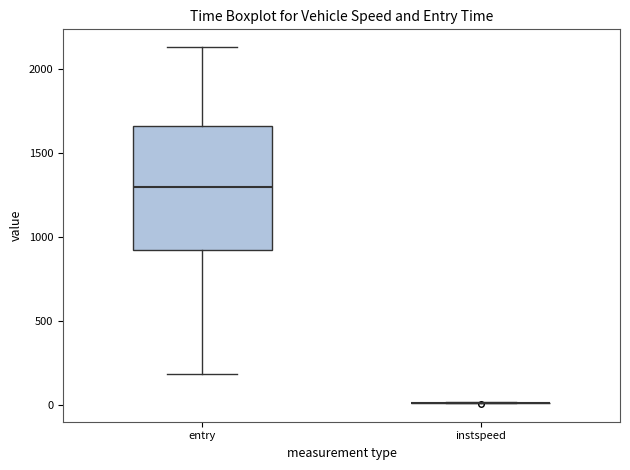

Reading left to right, read every box against the y-axis: the position of its median line, the range the box covers, and the ends of its whiskers. The values are not printed on the chart, so give them approximately, as read against the axis.

entry: median 1300, box 900 to 1650, whiskers 200 to 2150
instspeed: box collapsed to a line at 0, whiskers 0 to 0